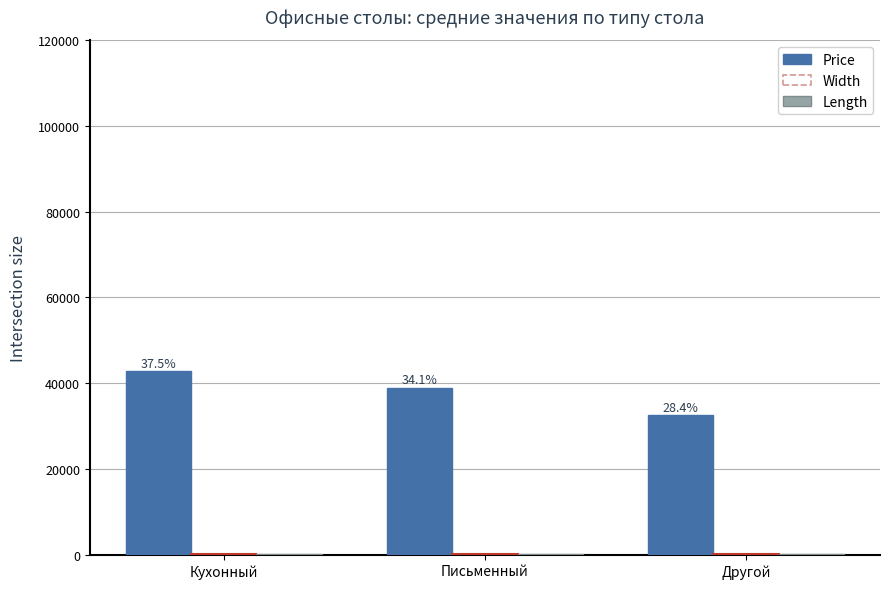

True or false: Length has a value of 46.6 at Другой.

False